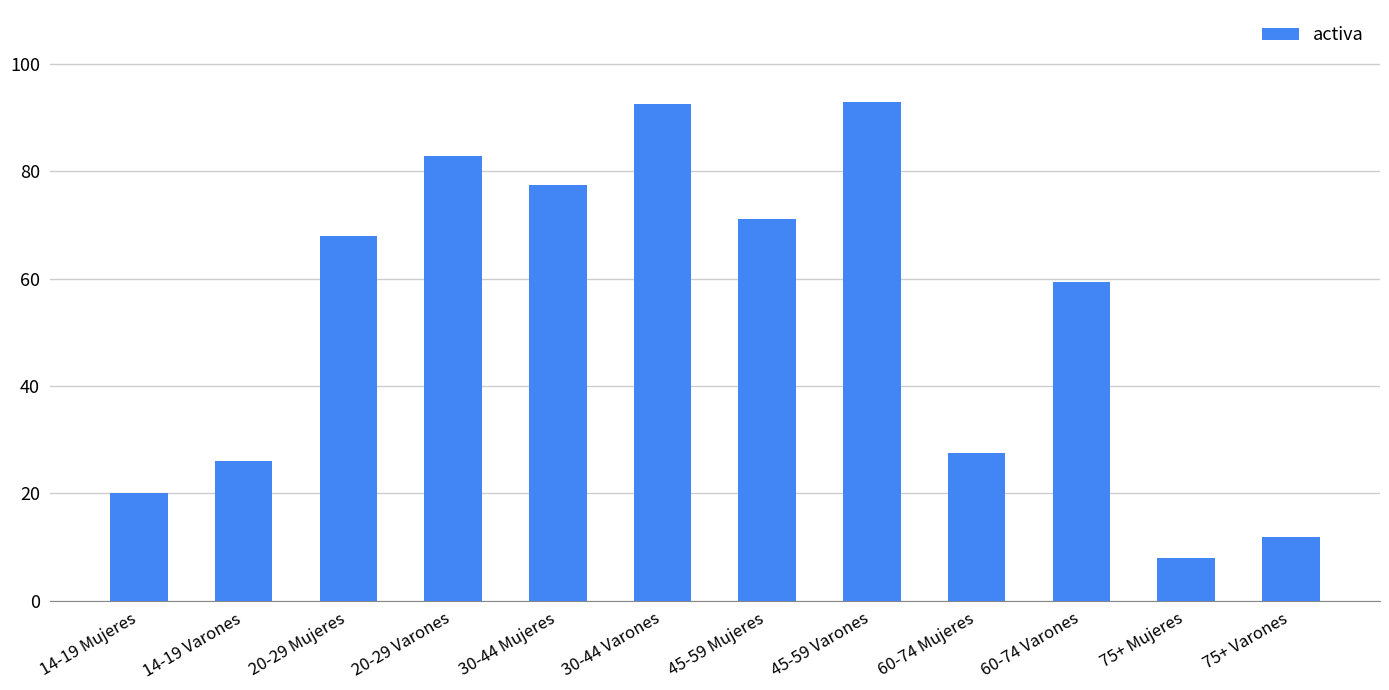

What is the value of the 5th bar from the left?

77.4